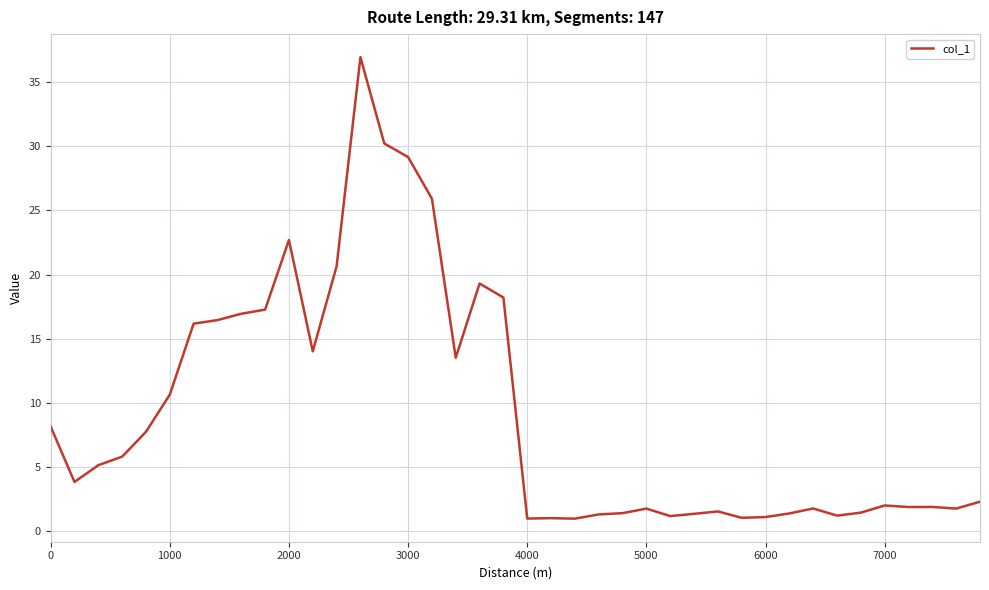

What is the smallest value displayed?

1.0